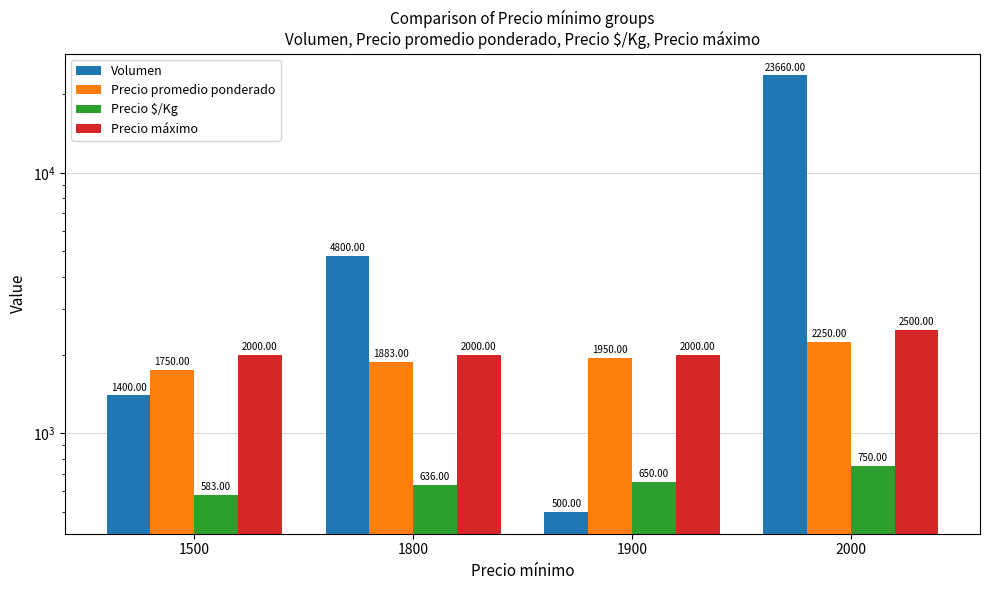

Which series has the widest spread of values?

Volumen